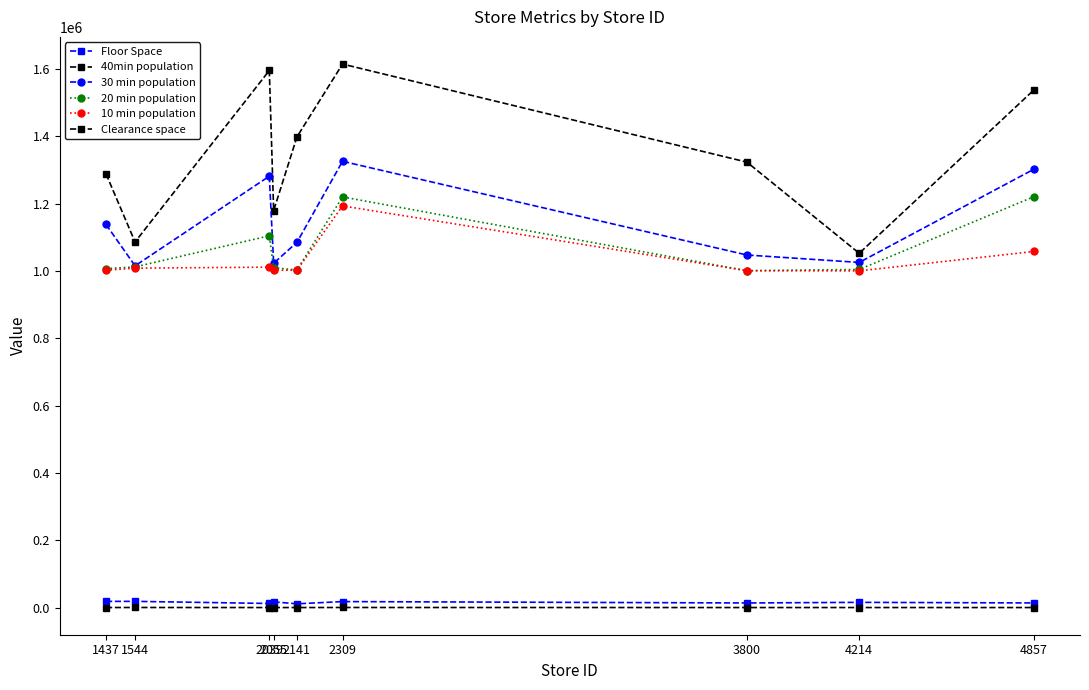

List the labels in order of Clearance space value, smallest first.

2141, 4857, 2039, 3800, 1437, 4214, 2055, 1544, 2309